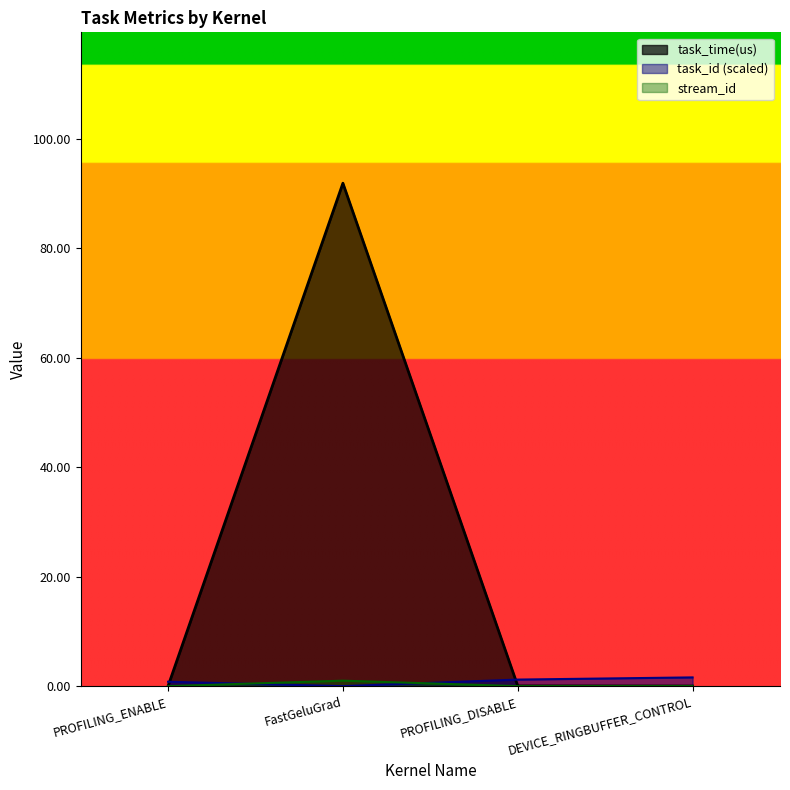

How many lines are shown in the chart?

3